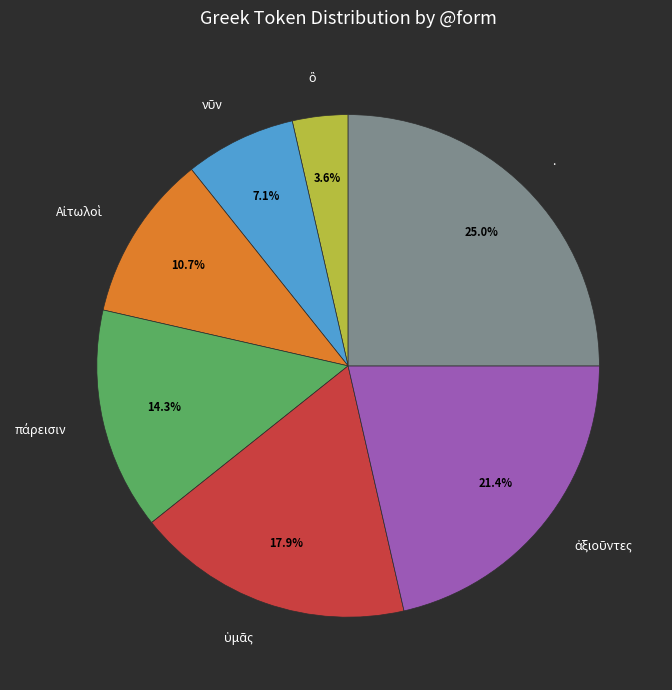

Is there a majority slice in this chart?

No